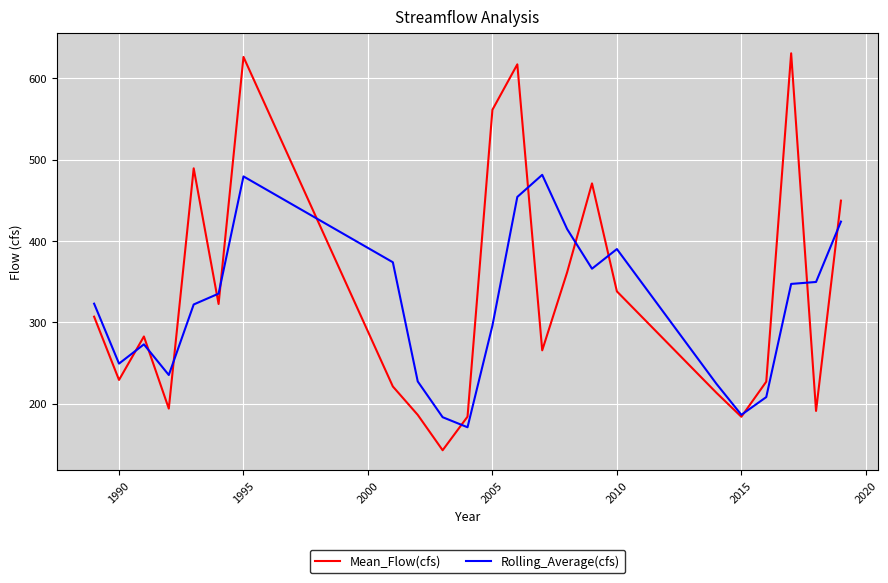

List the series in order of their peak value, lowest first.

Rolling_Average(cfs), Mean_Flow(cfs)